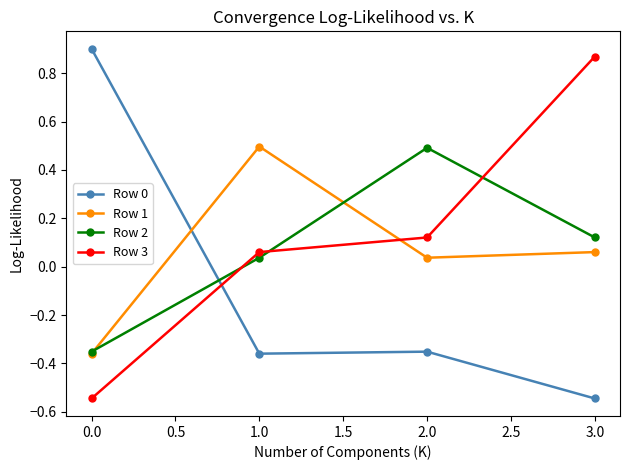

True or false: Row 3 and Row 0 cross at least once.

True